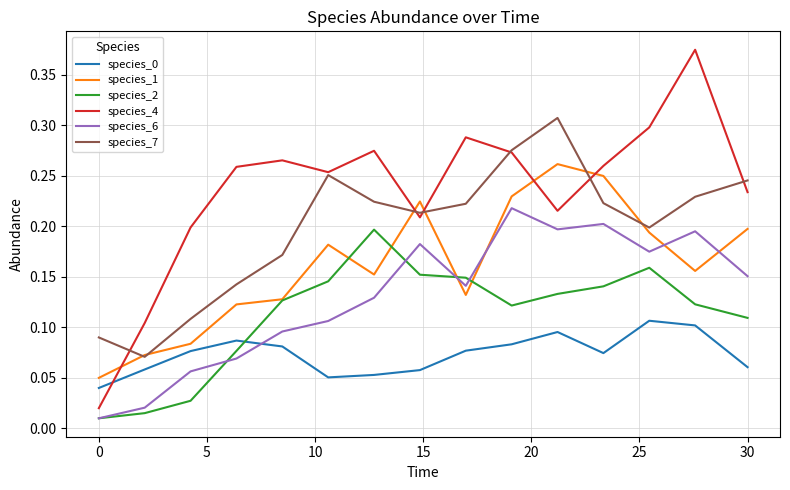

True or false: species_4 and species_2 intersect in this chart.

False